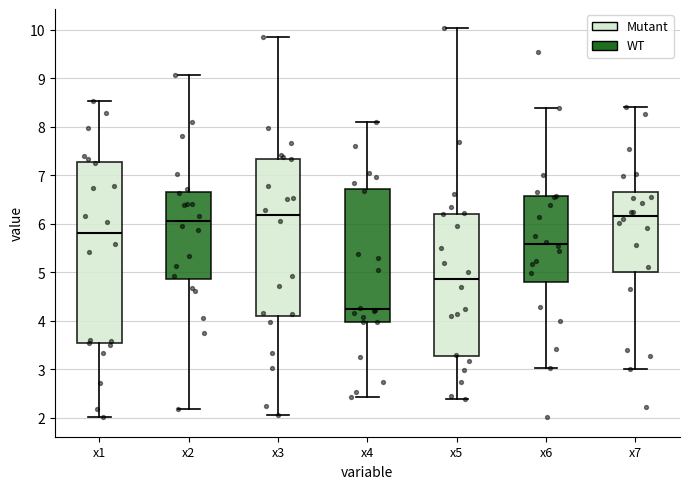

Reading left to right, read every box against the y-axis: the position of its median line, the range the box covers, and the ends of its whiskers. The values are not printed on the chart, so give them approximately, as read against the axis.

x1: median 5.8, box 3.5 to 7.3, whiskers 2.0 to 8.5
x2: median 6.1, box 4.9 to 6.6, whiskers 2.2 to 9.1
x3: median 6.2, box 4.1 to 7.3, whiskers 2.1 to 9.9
x4: median 4.2, box 4.0 to 6.7, whiskers 2.4 to 8.1
x5: median 4.9, box 3.3 to 6.2, whiskers 2.4 to 10.0
x6: median 5.6, box 4.8 to 6.6, whiskers 3.0 to 8.4
x7: median 6.2, box 5.0 to 6.7, whiskers 3.0 to 8.4